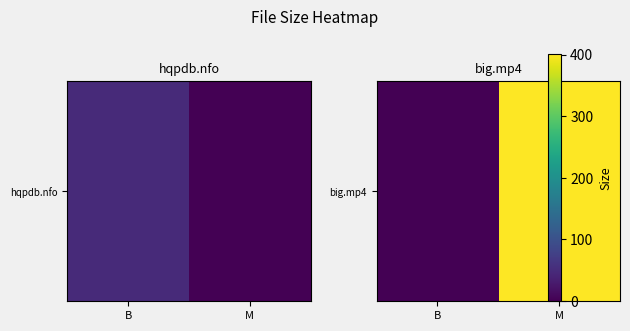

The chart shows a value of -276.3 at B. True or false?

False